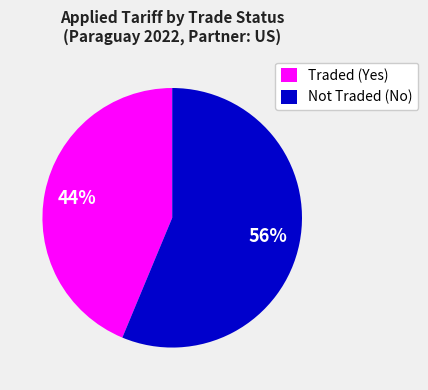

Is there a majority slice in this chart?

Yes